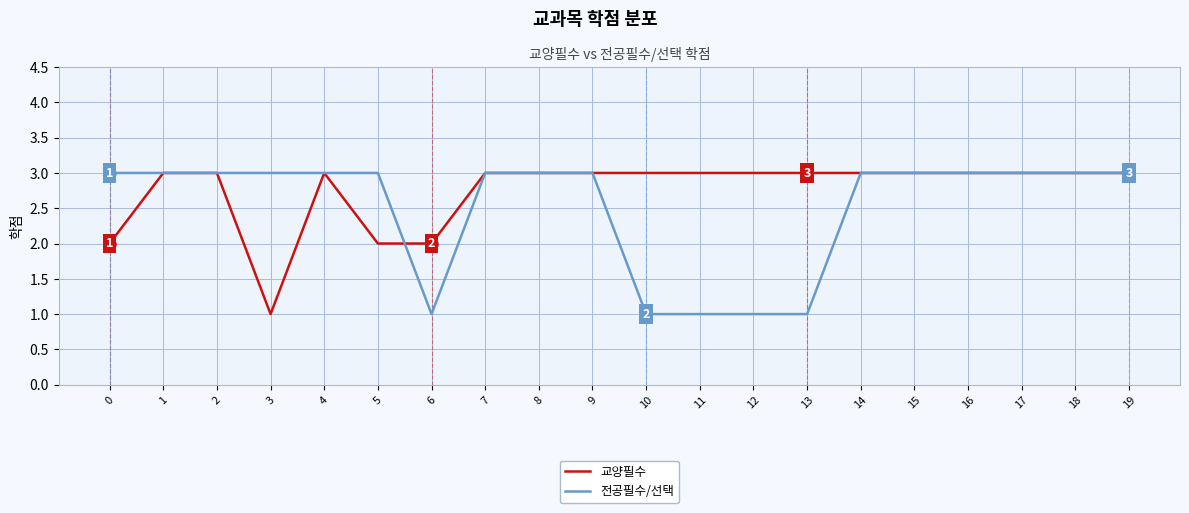

How many categories are shown in the chart?

20